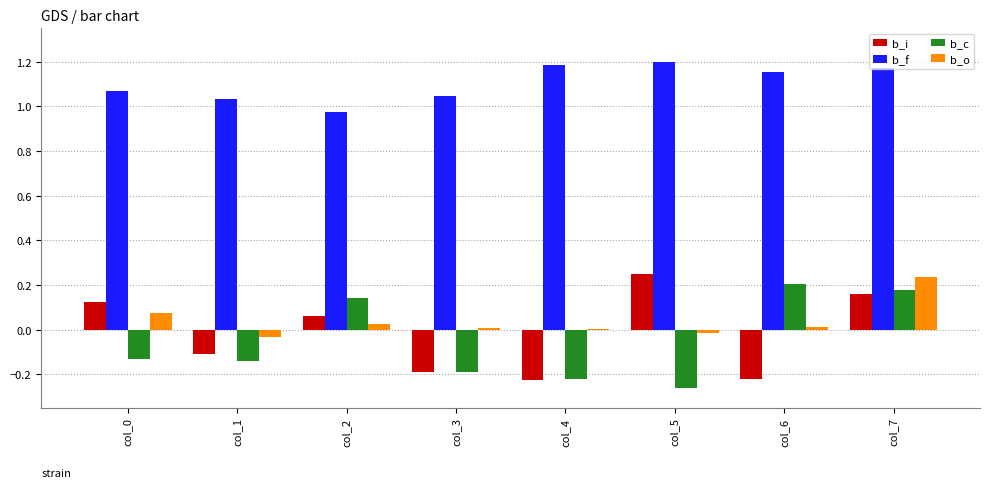

Which series changed the most between col_4 and col_7?

b_c